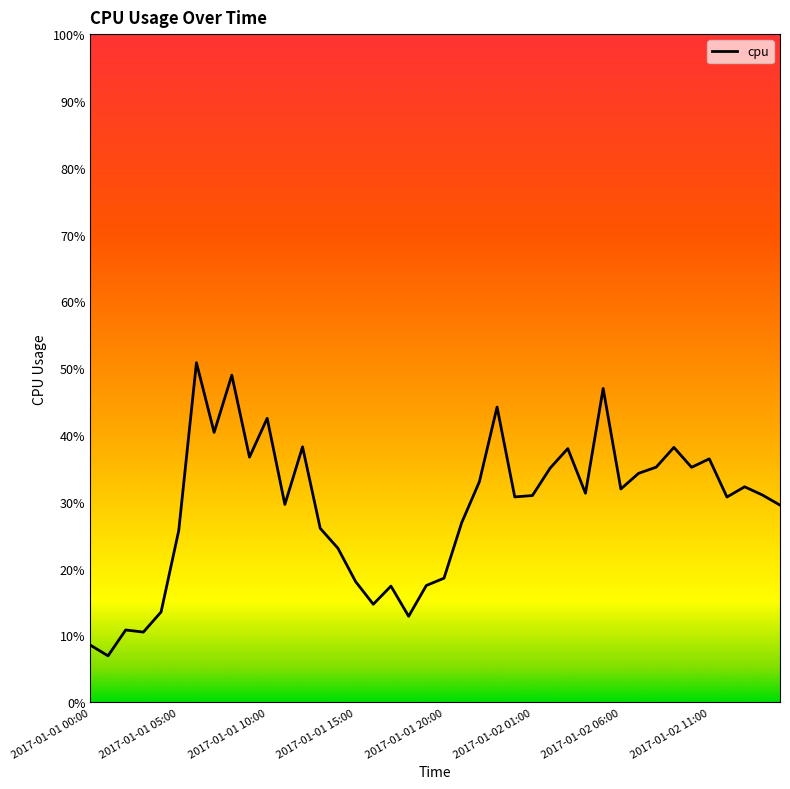

True or false: the data has more than 0 interior local peaks.

True